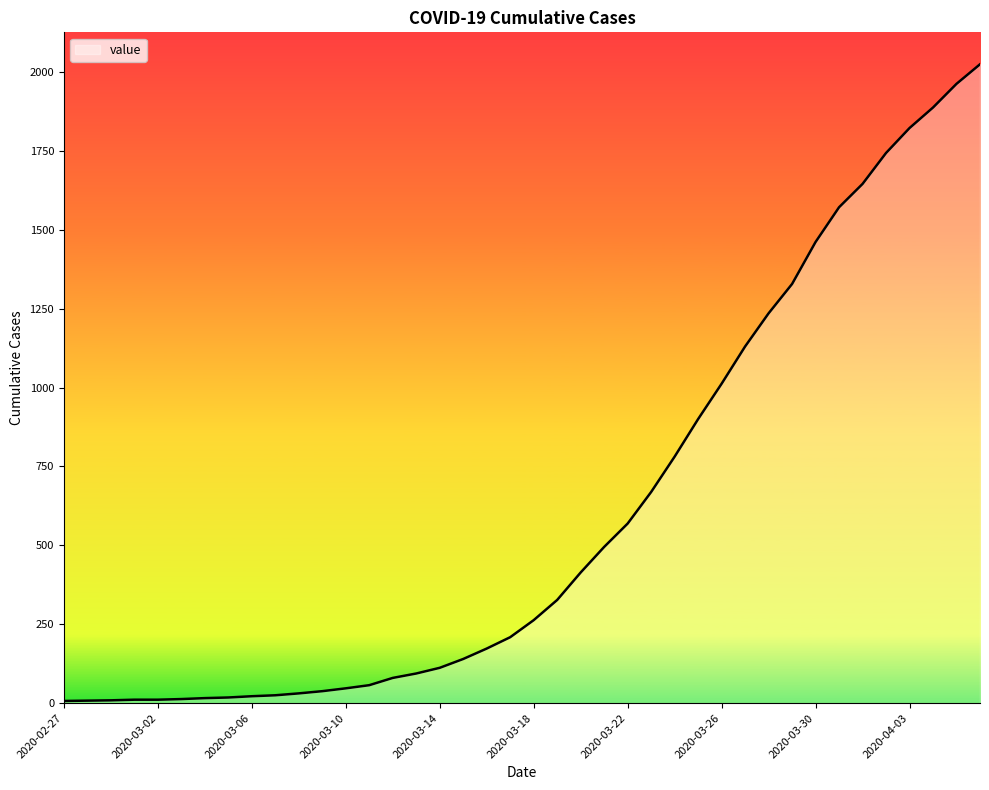

What is the sum of all values?

24359